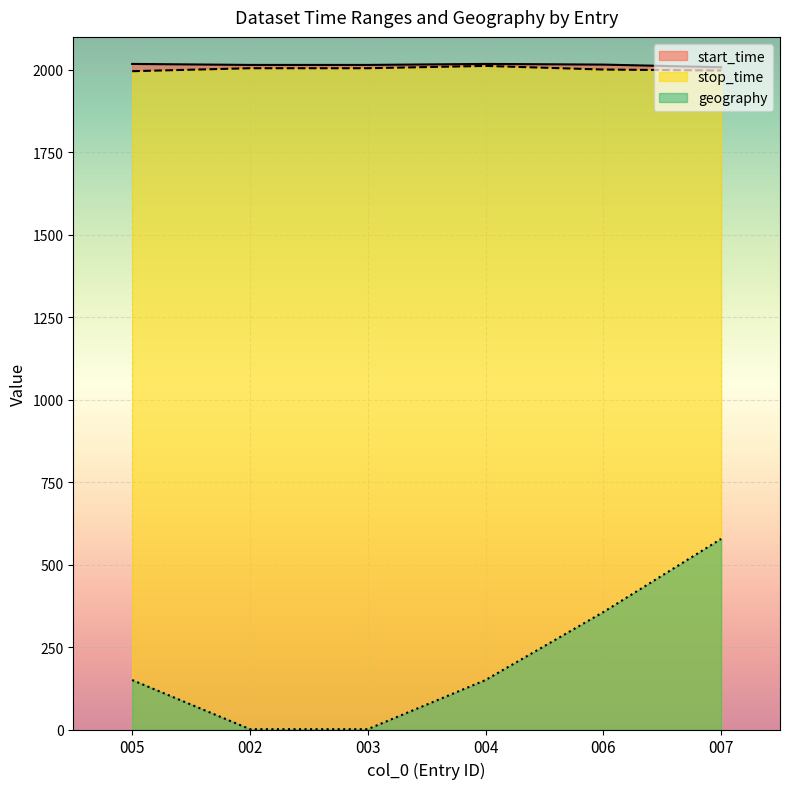

Count the geography values in the range 1 to 356.

5